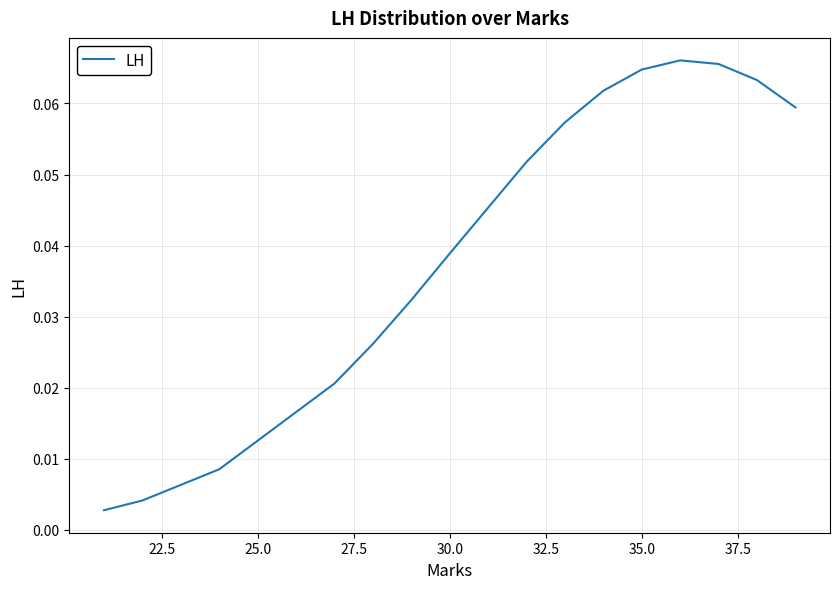

Reading left to right, extract all data points from this chart.

0.0	0.0	0.0	0.0	0.0	0.0	0.0	0.1	0.1	0.1	0.1	0.1	0.1	0.1	0.1